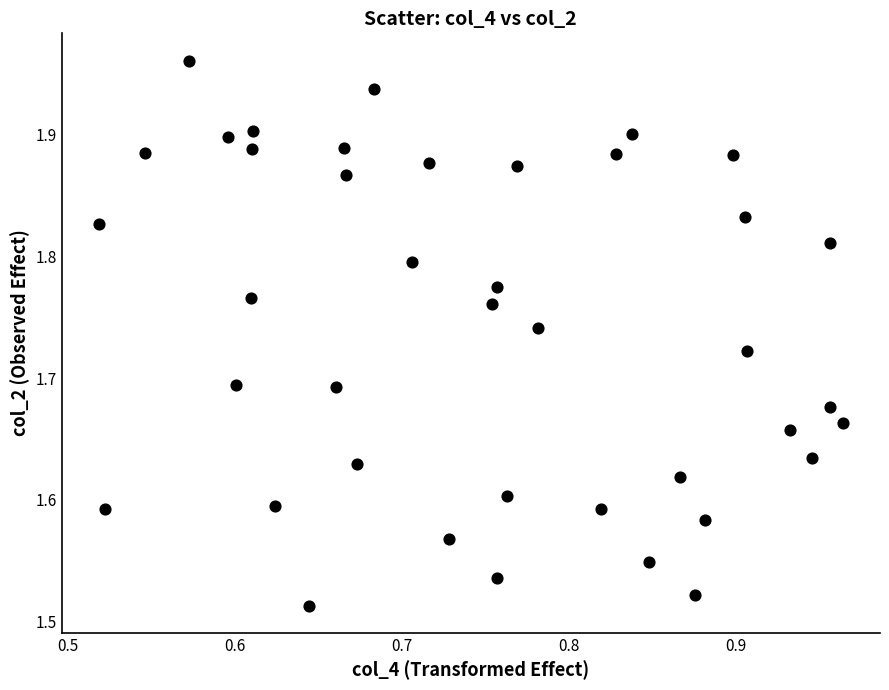

What is the range of Y values (max minus min)?

0.4